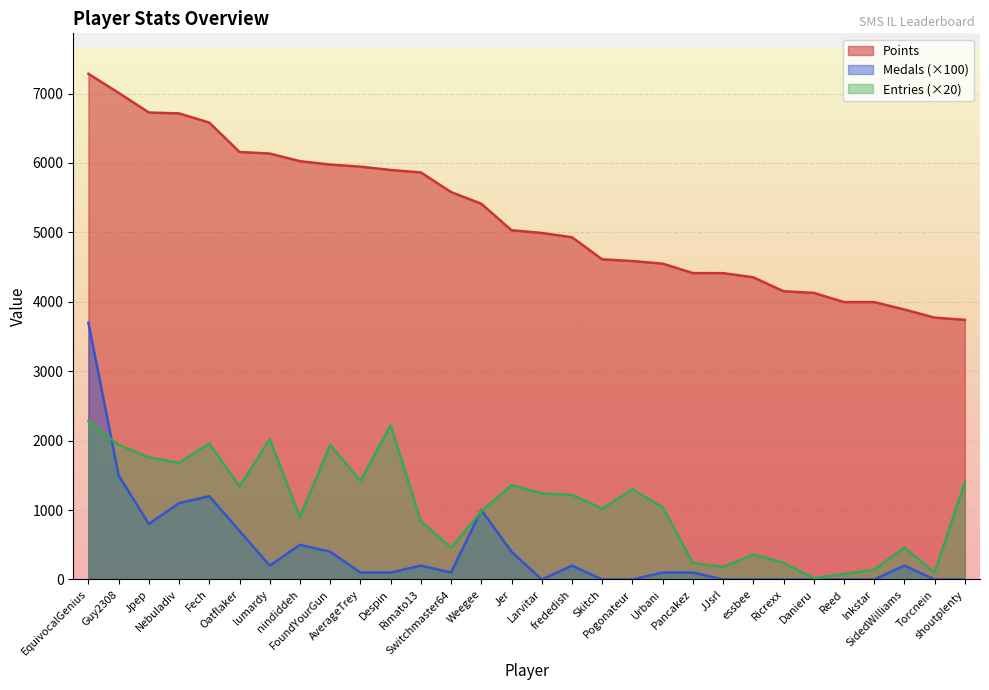

Which series has the largest total across all categories?

Points